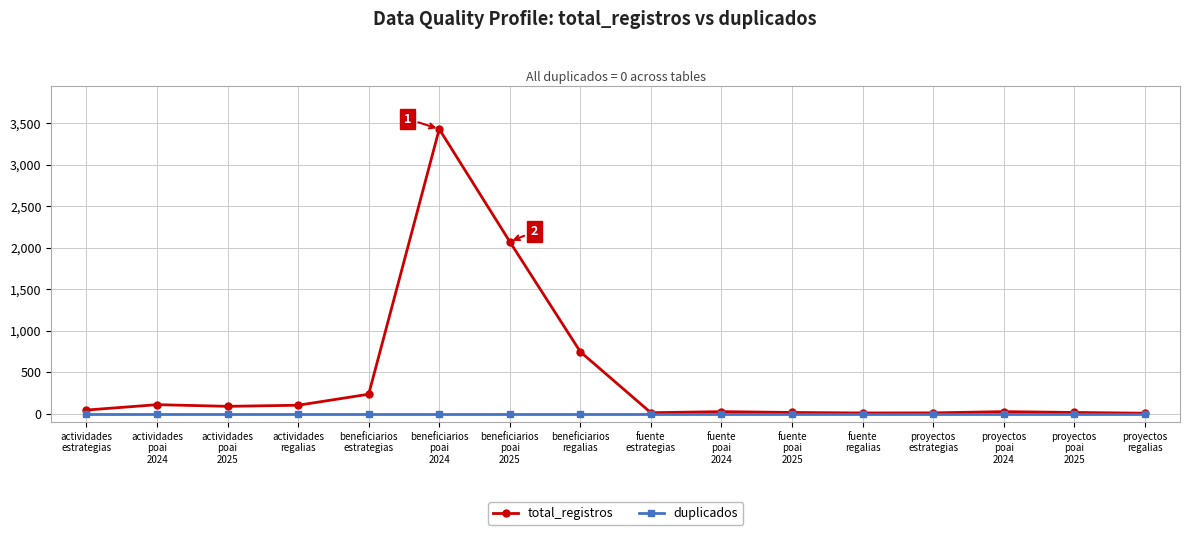

List the series in order of their peak value, lowest first.

duplicados, total_registros